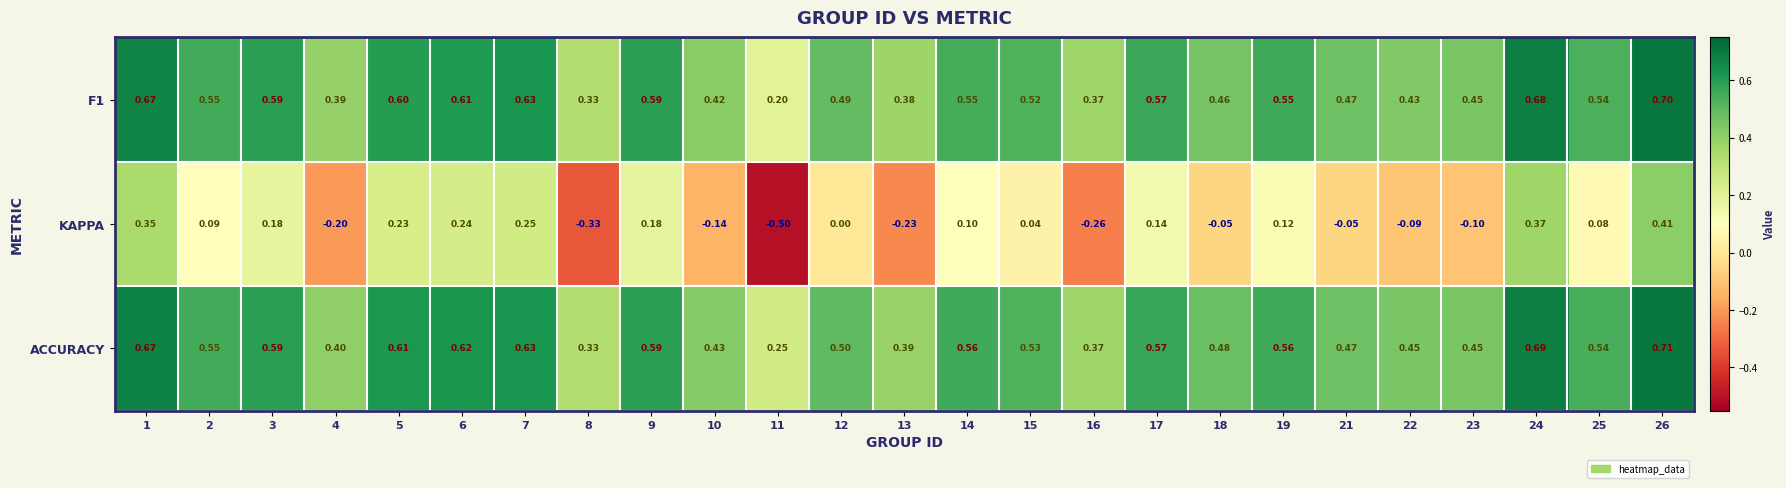

List the series in order of their peak value, lowest first.

KAPPA, F1, ACCURACY